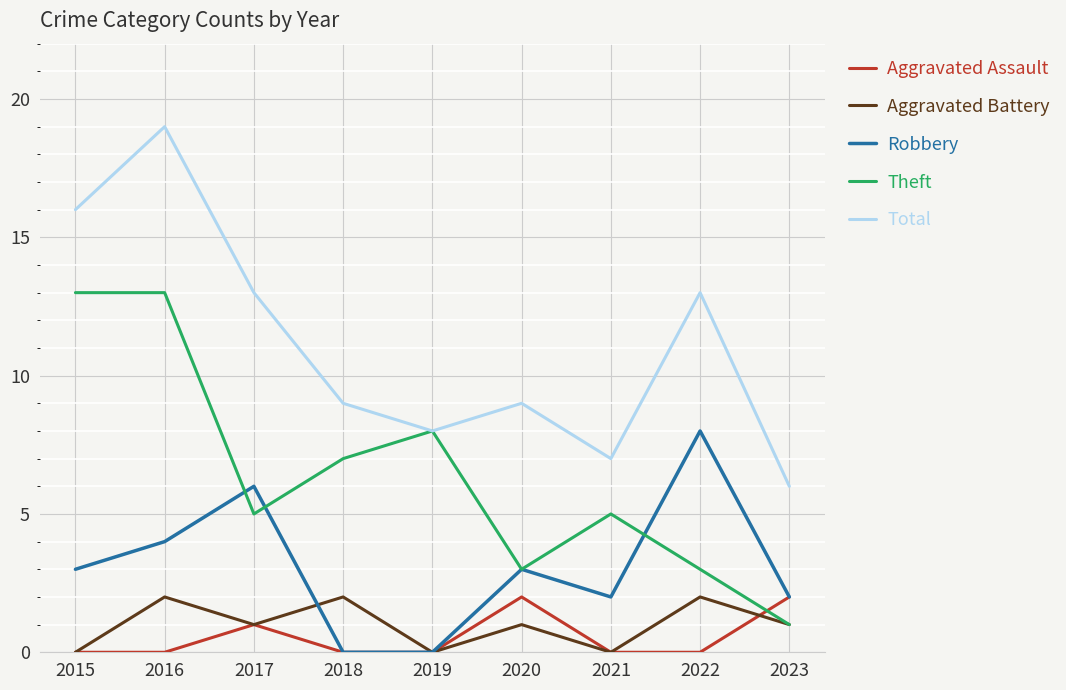

What are all the series names shown in the legend?

Aggravated Assault, Aggravated Battery, Robbery, Theft, Total